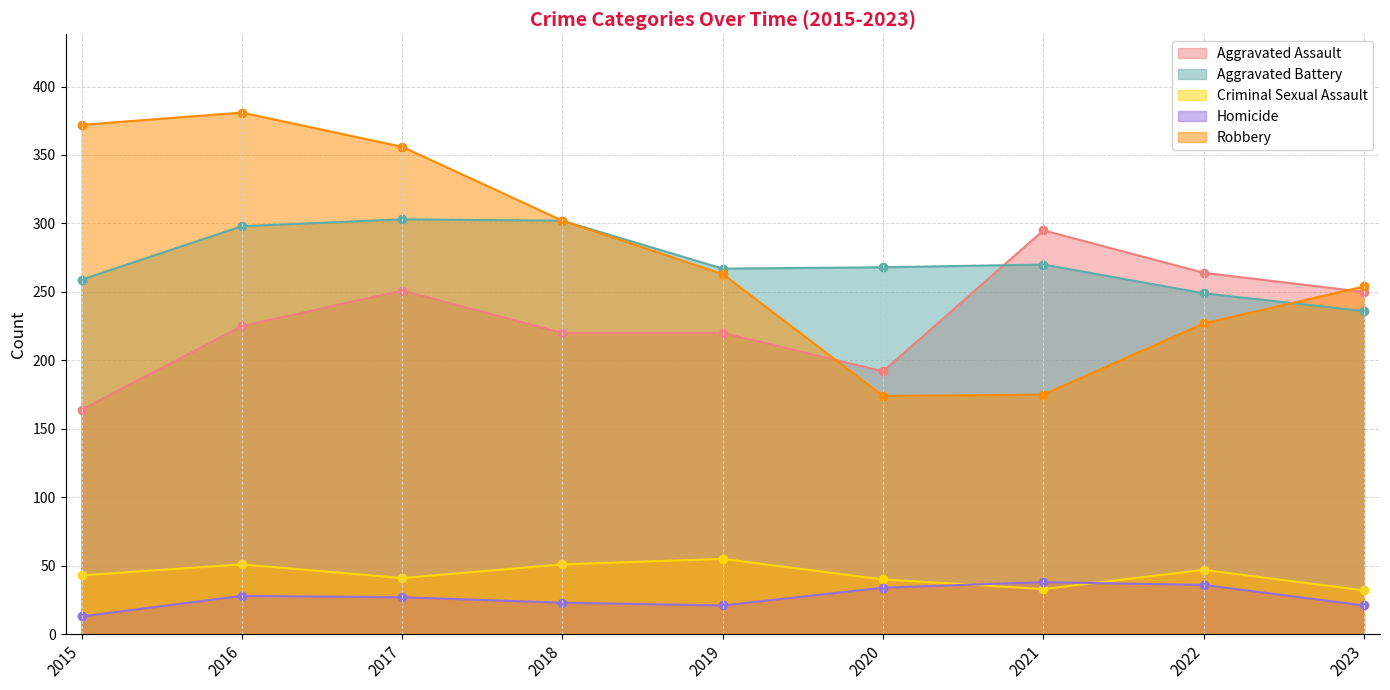

Is it true that Homicide equals 13 at 2015?

True